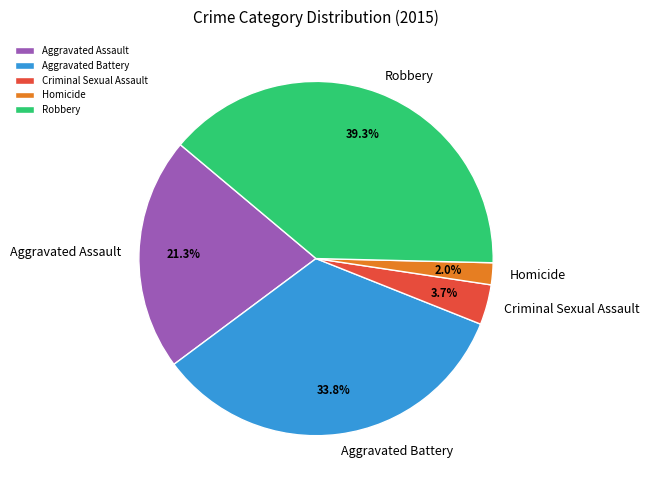

What is the smallest slice in the pie chart?

Homicide